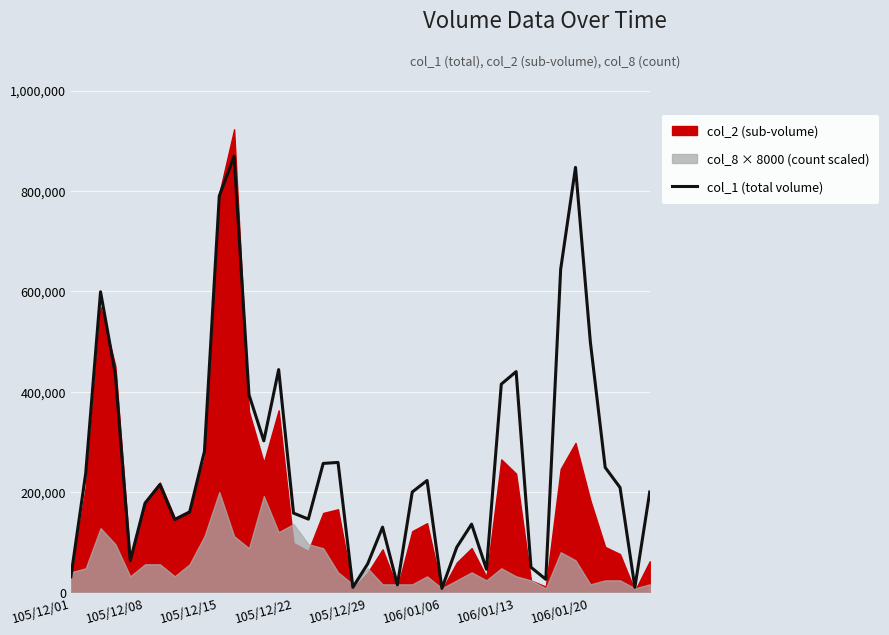

How many lines are shown in the chart?

1